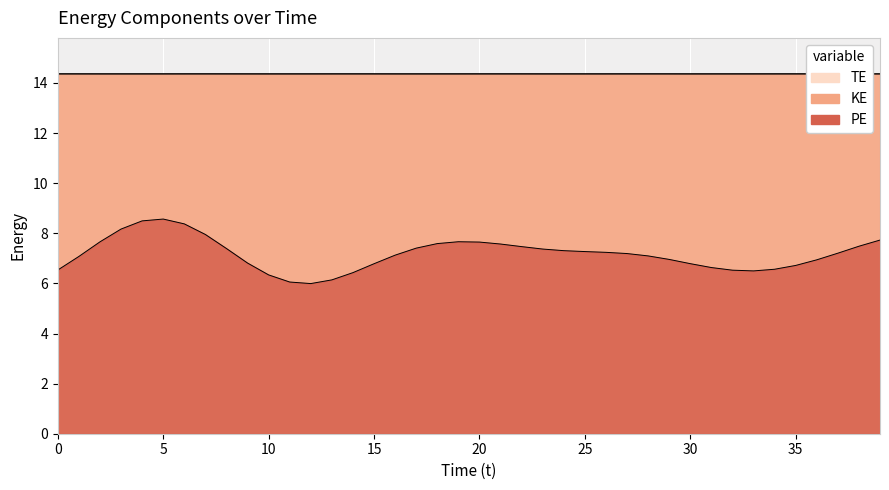

Between 39 and 37, which is larger?

39